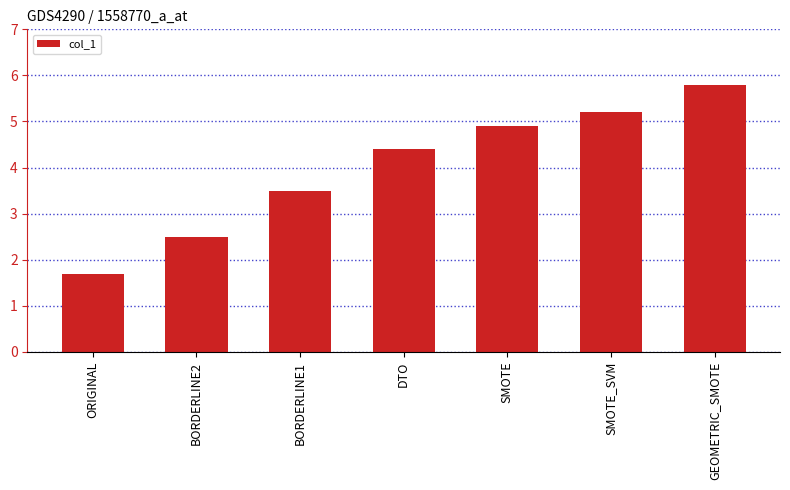

What is the label of the 4th bar from the left?

DTO